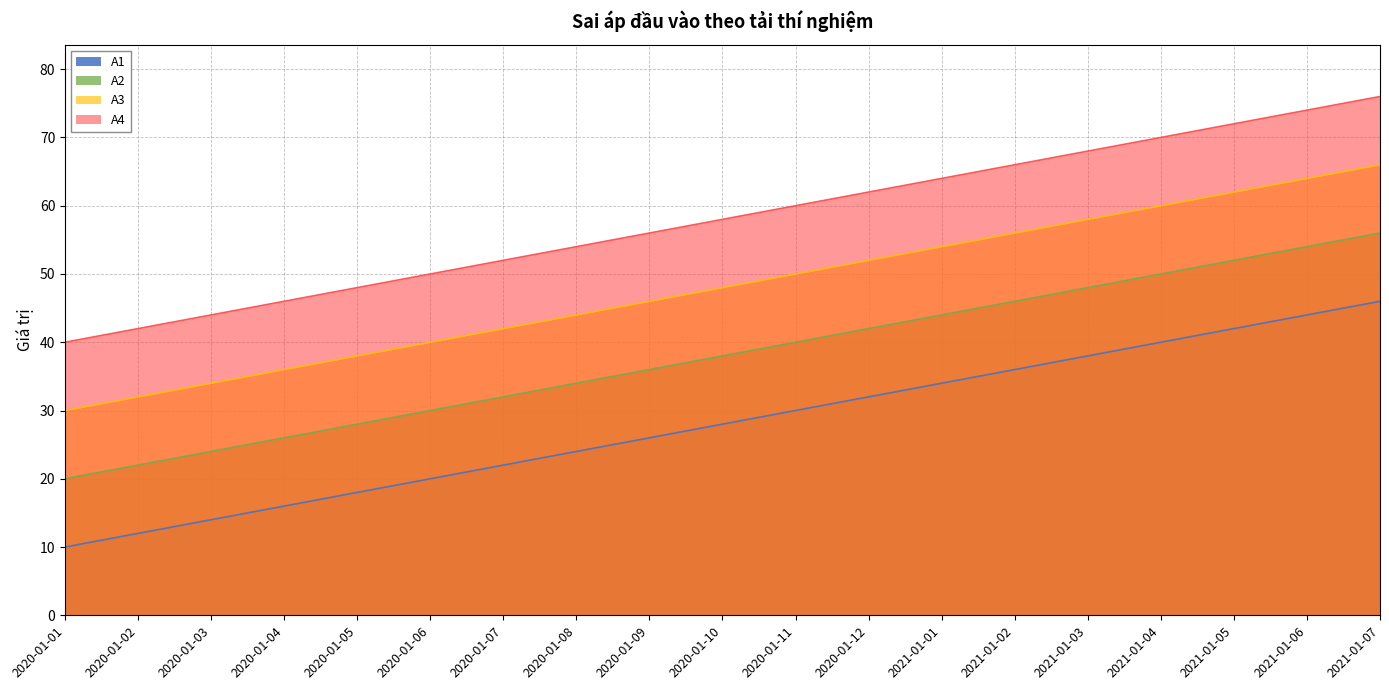

Between 2020-01-12 and 2021-01-04, which series saw the biggest shift?

A1